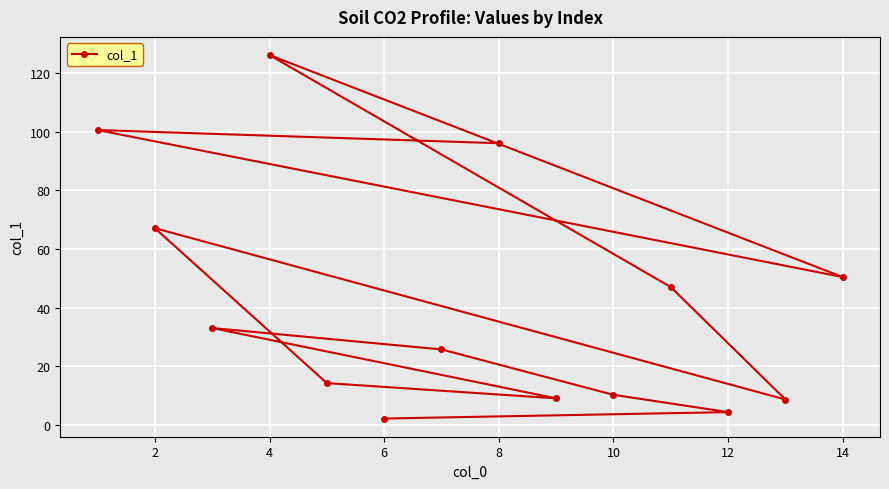

Count the number of categories in the chart.

14